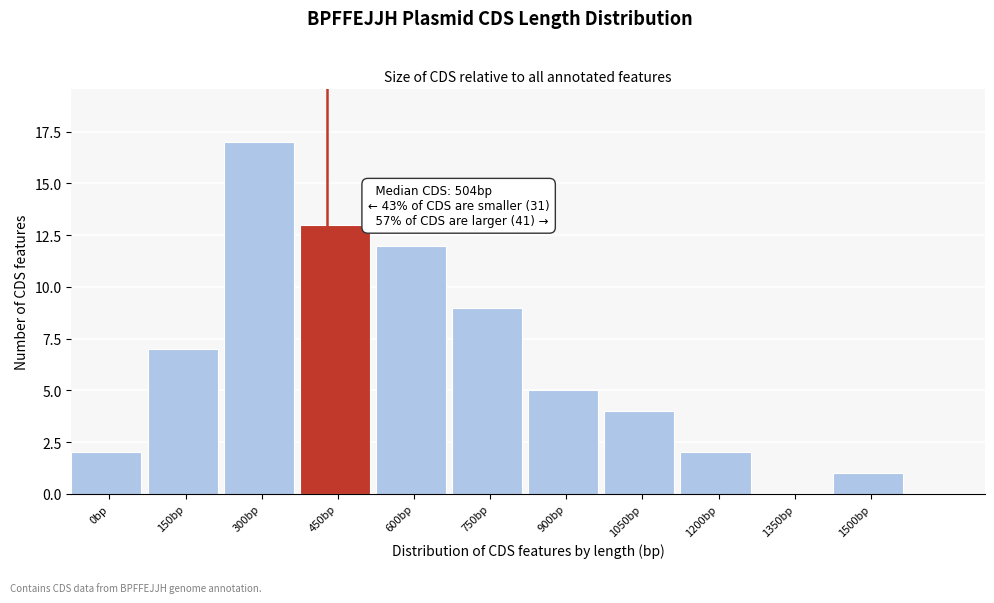

Reading right to left, extract all data points from this chart.

1500bp=1	1350bp=0	1200bp=2	1050bp=4	900bp=5	750bp=9	600bp=12	450bp=13	300bp=17	150bp=7	0bp=2